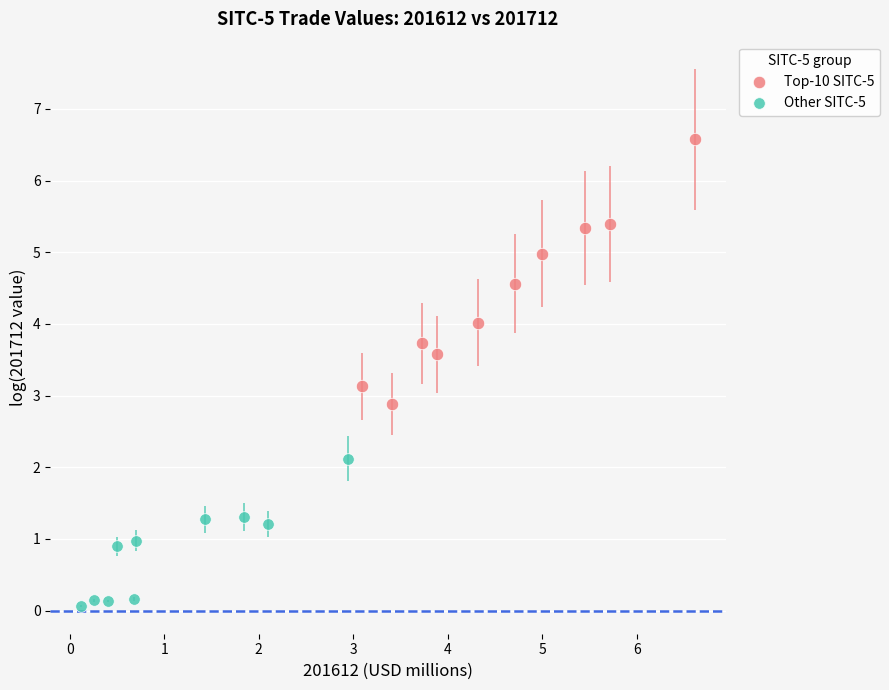

Which series has the largest Y range (max minus min)?

Top-10 SITC-5